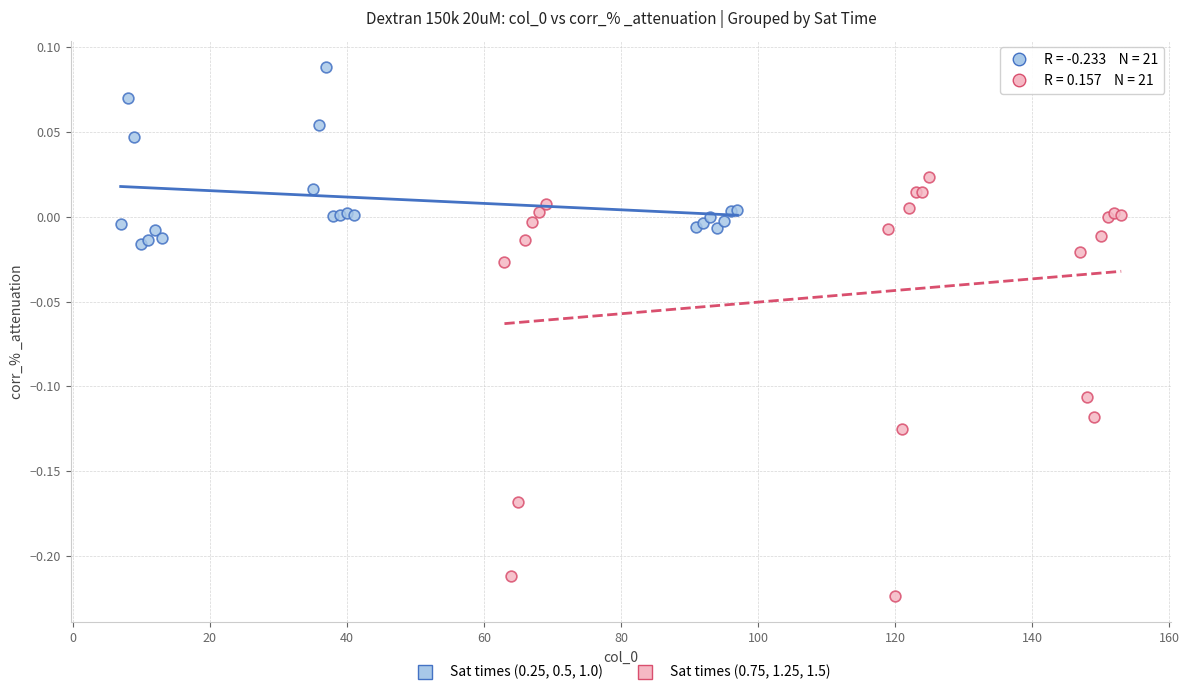

Which series has the largest Y range (max minus min)?

Sat times (0.75, 1.25, 1.5)